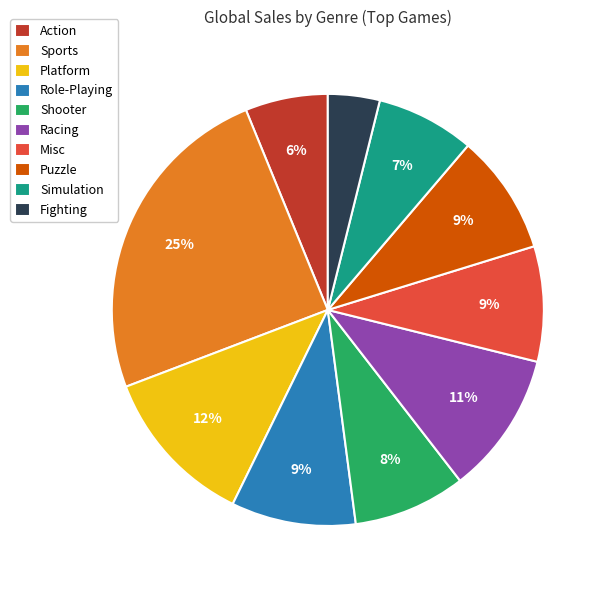

Between Simulation and Puzzle, which is larger?

Puzzle